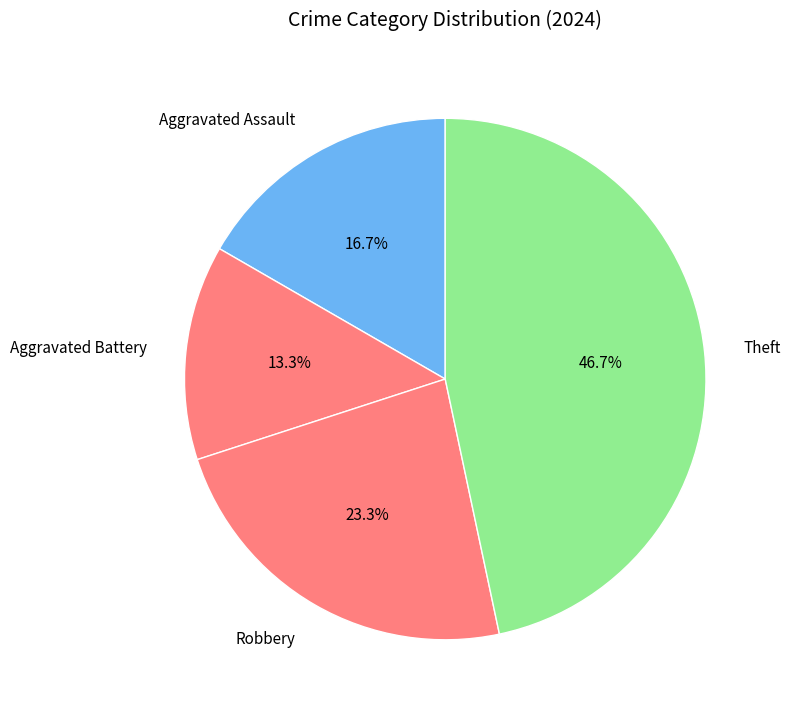

What is the smallest slice in the pie chart?

Aggravated Battery